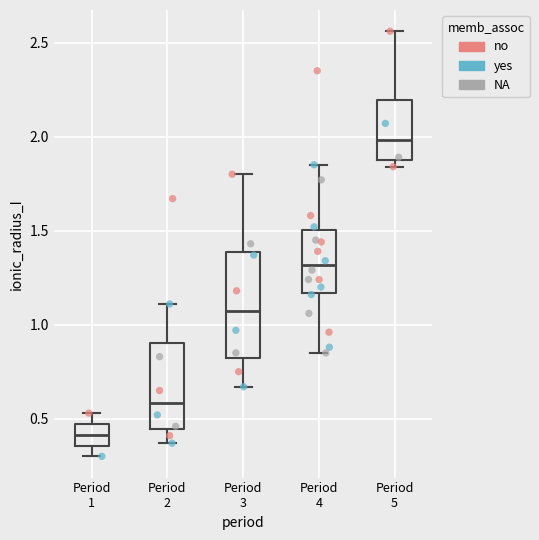

Which box's median line is the highest?

Period 5